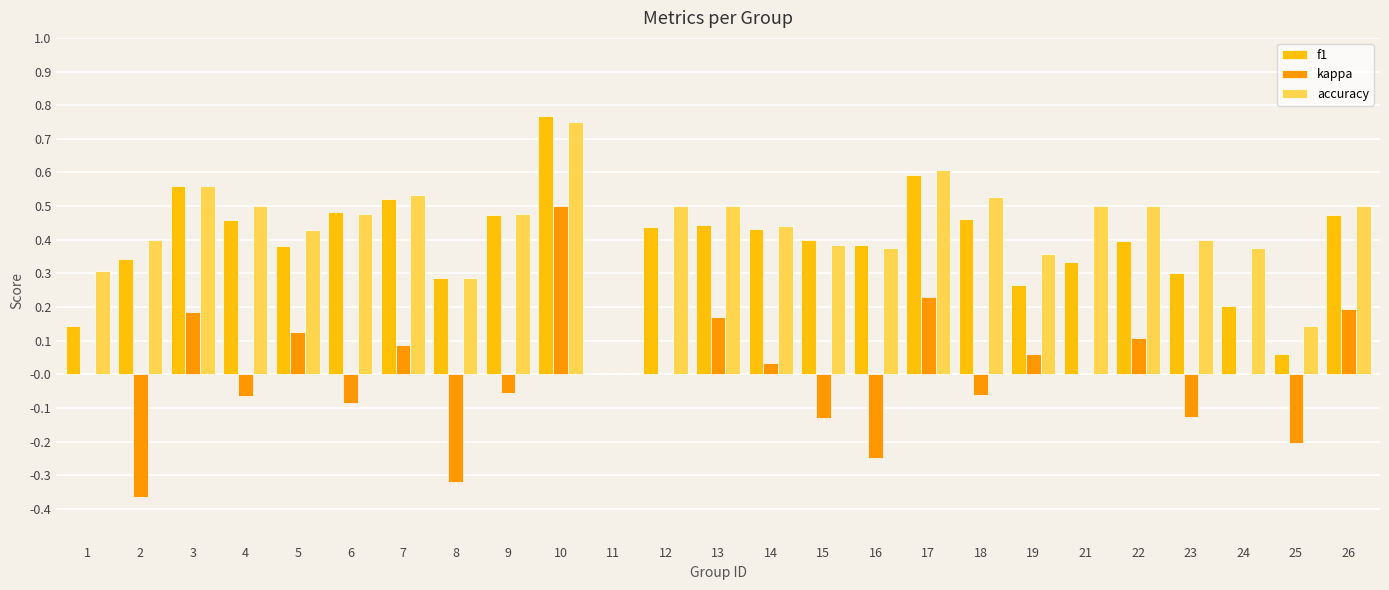

Which series changed the most between 7 and 9?

kappa